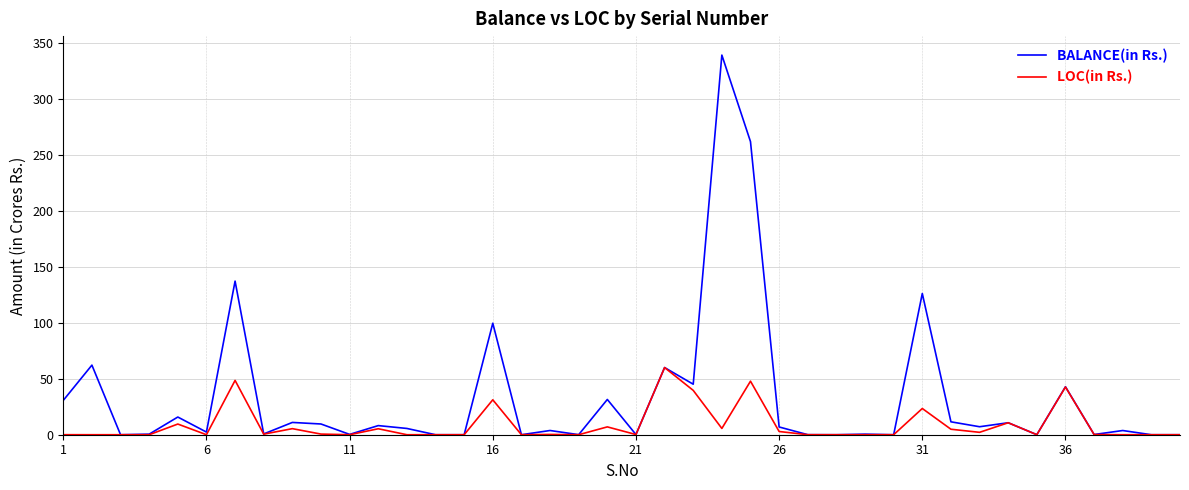

What are all the series names shown in the legend?

BALANCE(in Rs.), LOC(in Rs.)